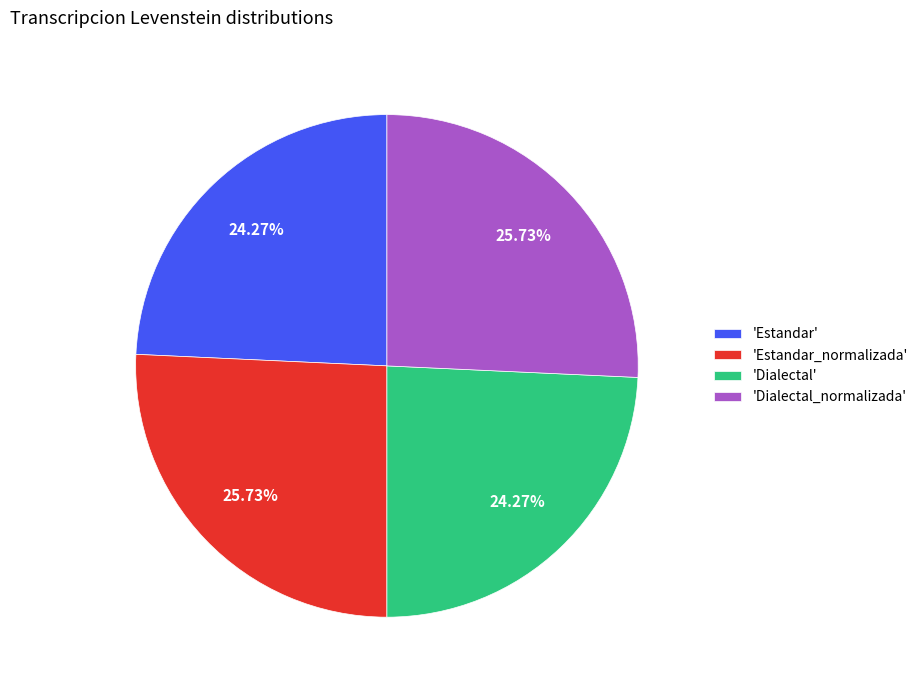

What is the ratio of the value at 'Dialectal_normalizada' to the value at 'Estandar'?

1.1